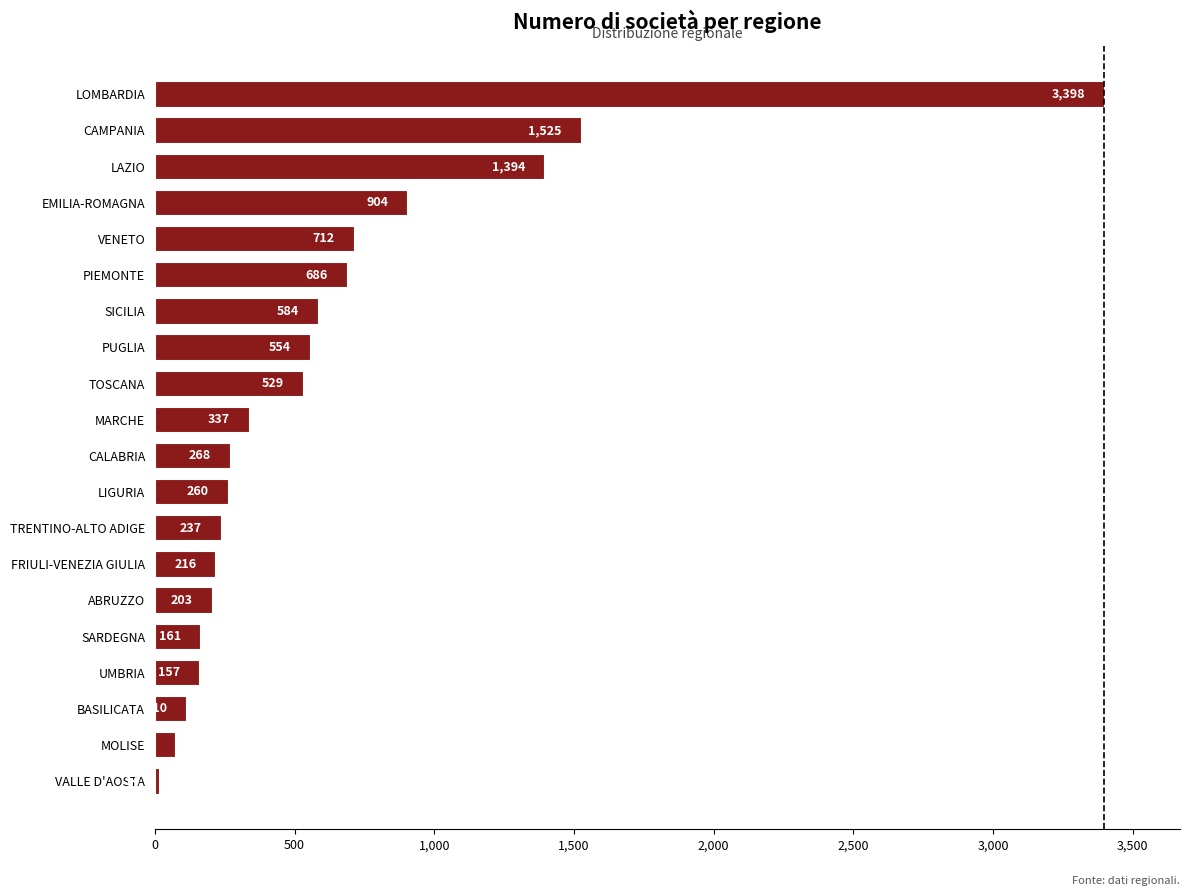

The value at TRENTINO-ALTO ADIGE is 402. True or false?

False